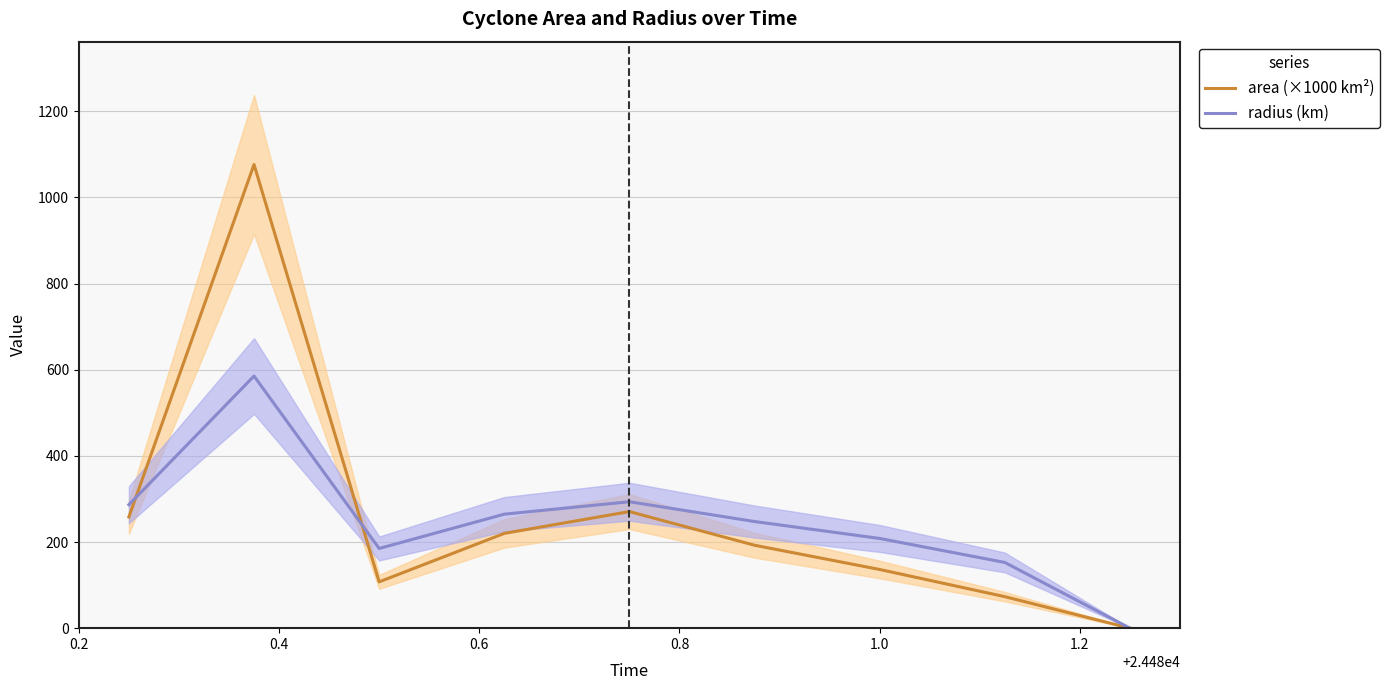

True or false: area (×1000 km²) and radius (km) intersect in this chart.

True